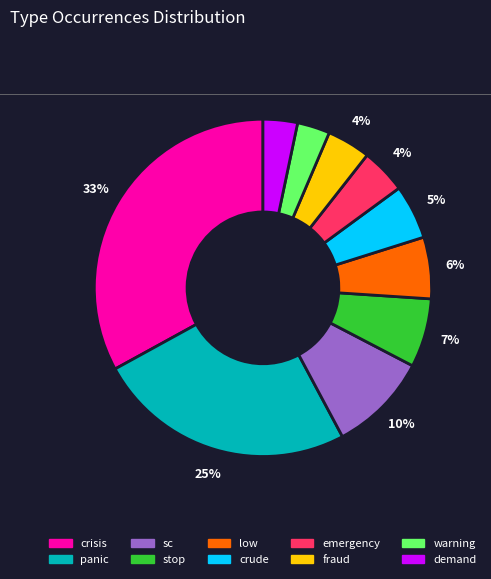

Between demand and crude, which is larger?

crude